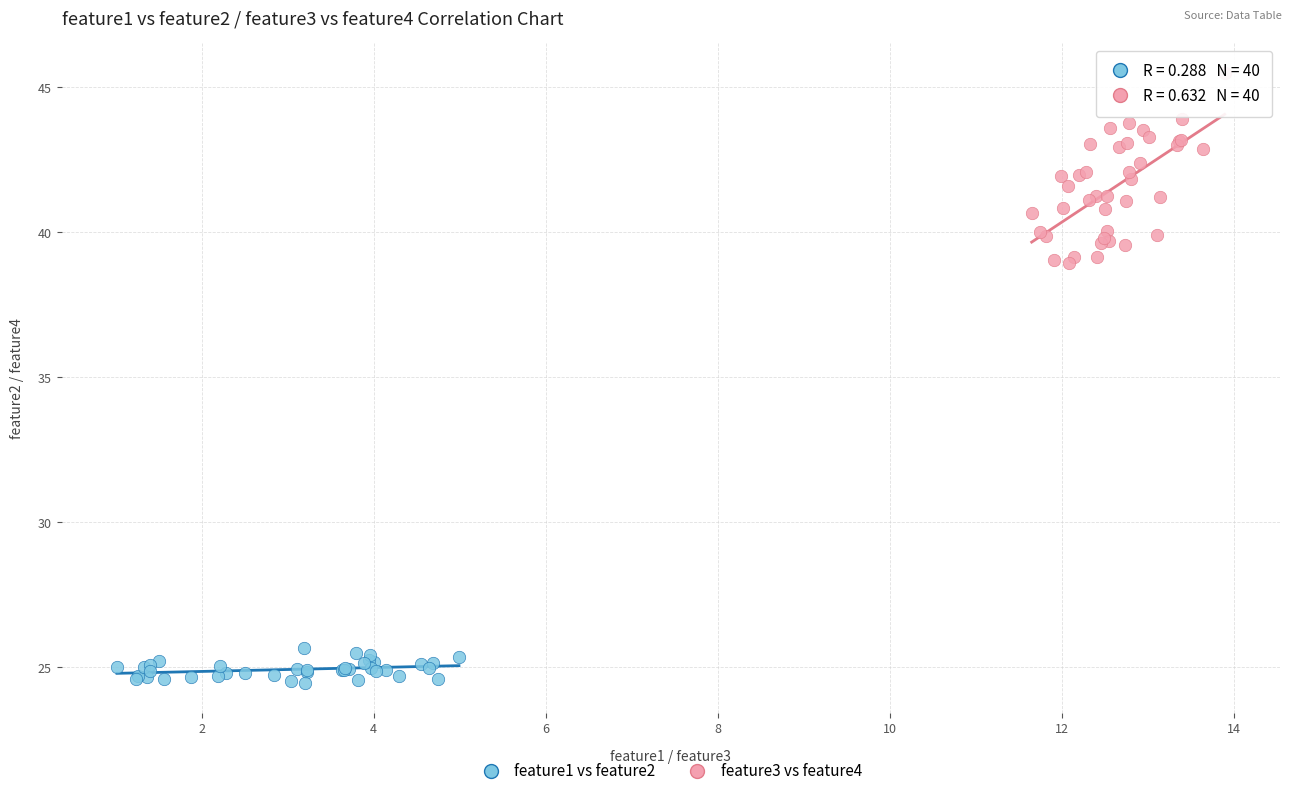

Which series has the largest Y range (max minus min)?

feature3 vs feature4